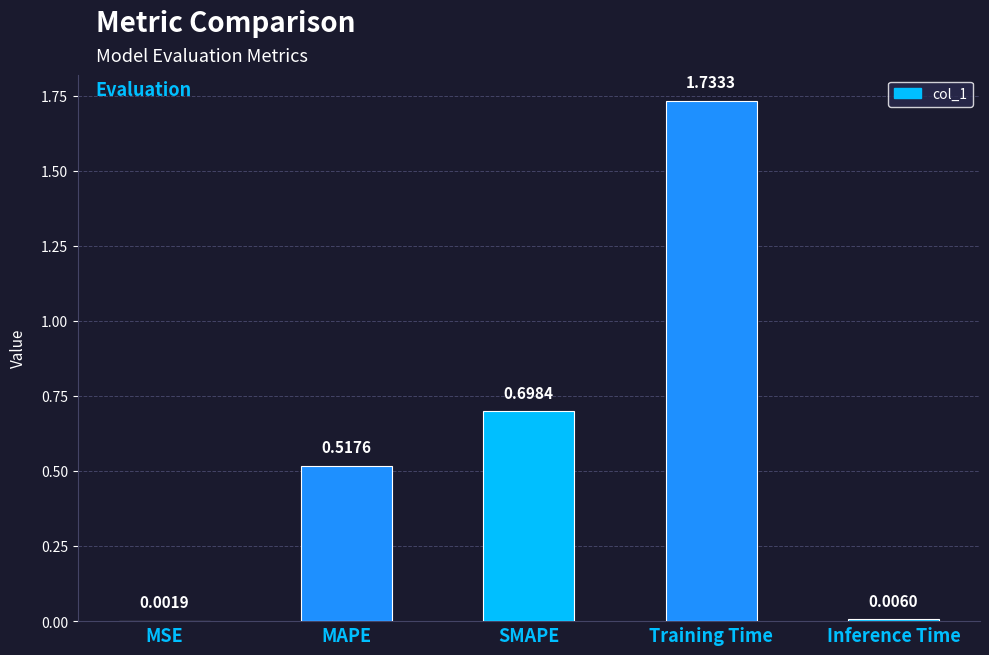

Which label corresponds to the largest value in the chart?

Training Time